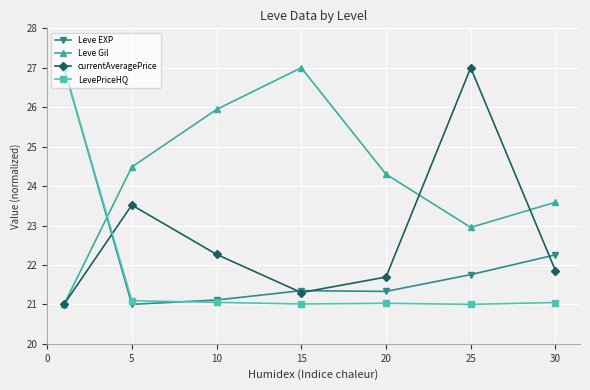

What is the value of the currentAveragePrice point at the 7th from the left?

21.9